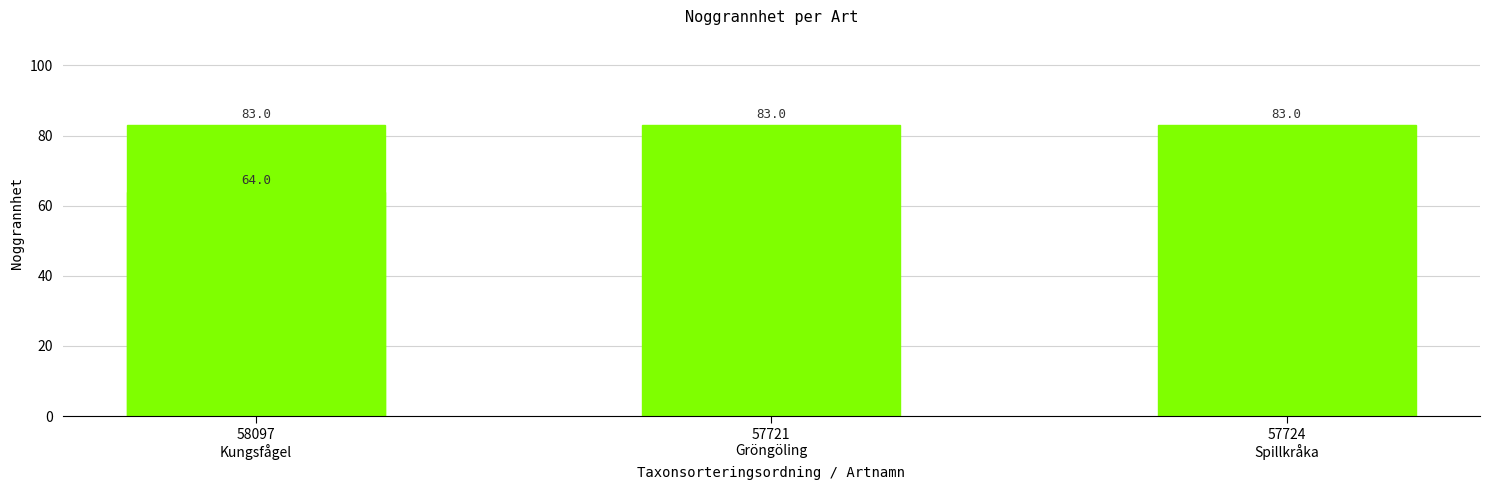

Where is the data nearest to the value 73?

58097
Kungsfågel